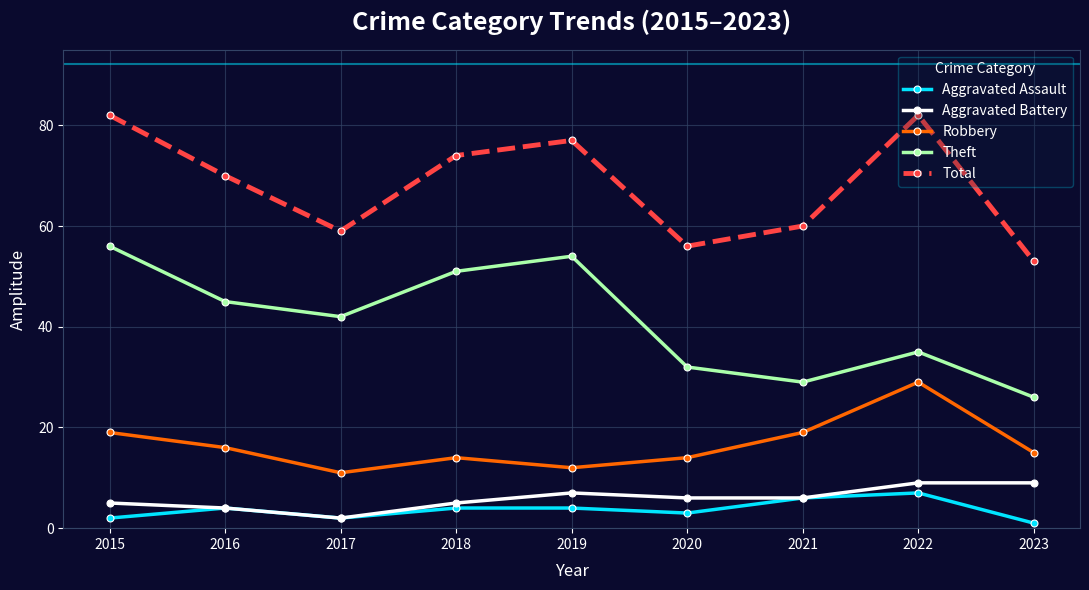

Reading left to right, what are all the values shown in this chart?

Aggravated Assault: 2015=2	2016=4	2017=2	2018=4	2019=4	2020=3	2021=6	2022=7	2023=1
Aggravated Battery: 2015=5	2016=4	2017=2	2018=5	2019=7	2020=6	2021=6	2022=9	2023=9
Robbery: 2015=19	2016=16	2017=11	2018=14	2019=12	2020=14	2021=19	2022=29	2023=15
Theft: 2015=56	2016=45	2017=42	2018=51	2019=54	2020=32	2021=29	2022=35	2023=26
Total: 2015=82	2016=70	2017=59	2018=74	2019=77	2020=56	2021=60	2022=82	2023=53